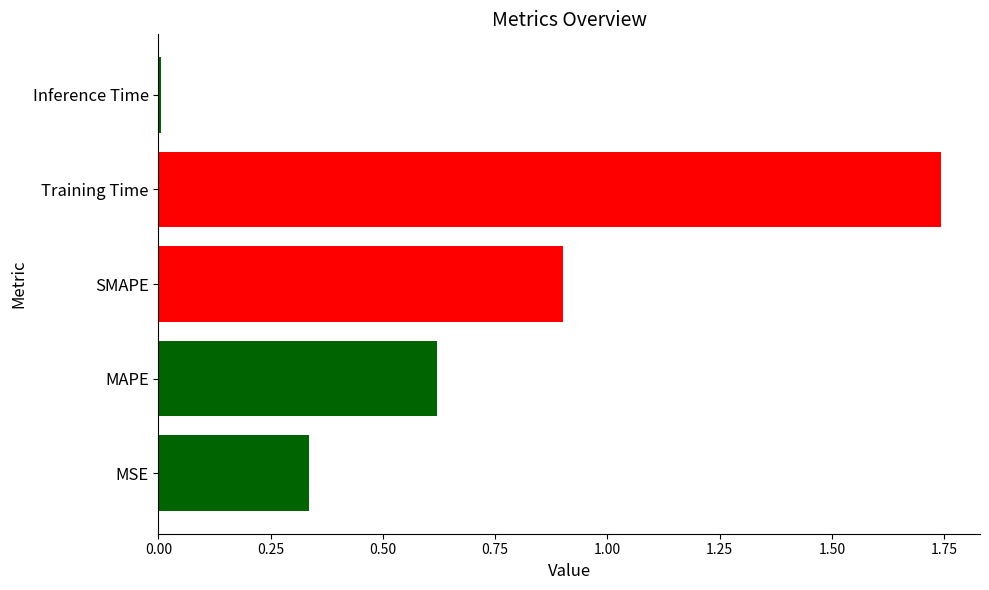

How many bars are there in total?

5